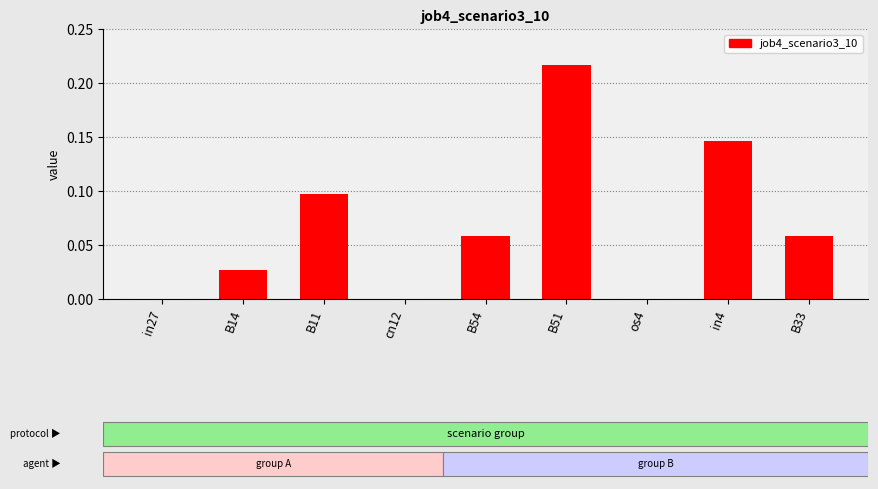

The value at in27 is -0.1. True or false?

False